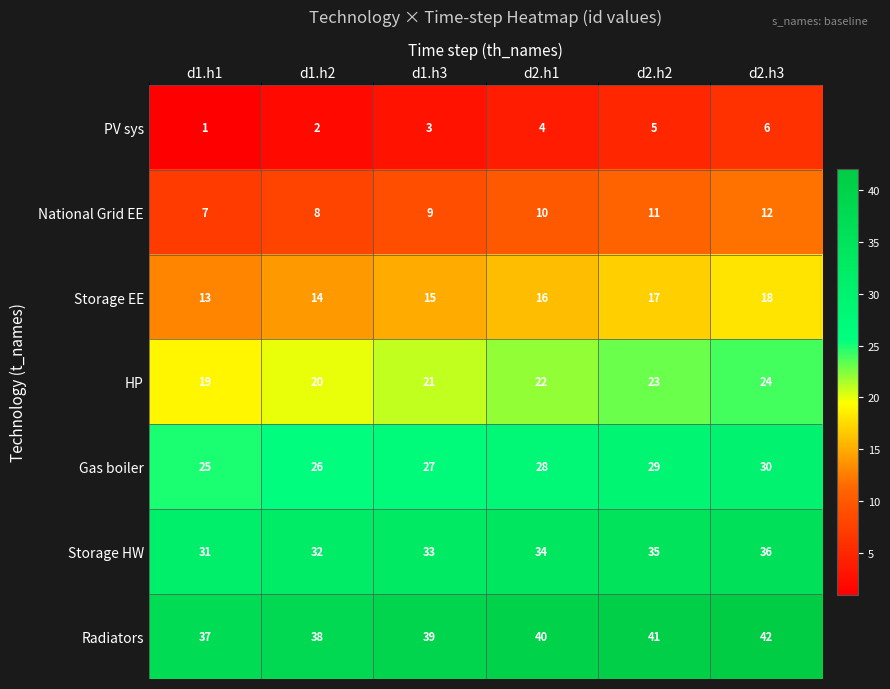

Which category has the lowest value in the Storage HW series?

d1.h1